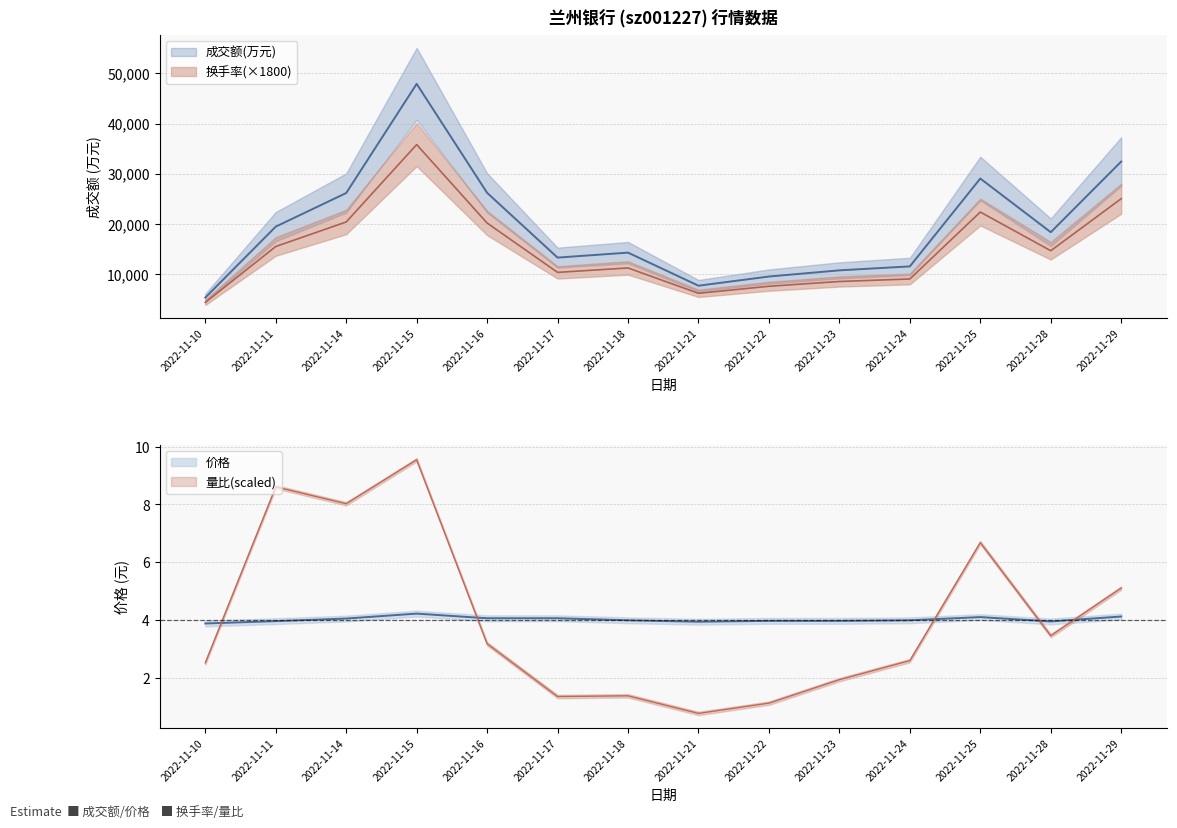

What is the spread (max minus min) of values at 2022-11-23?

10700.1